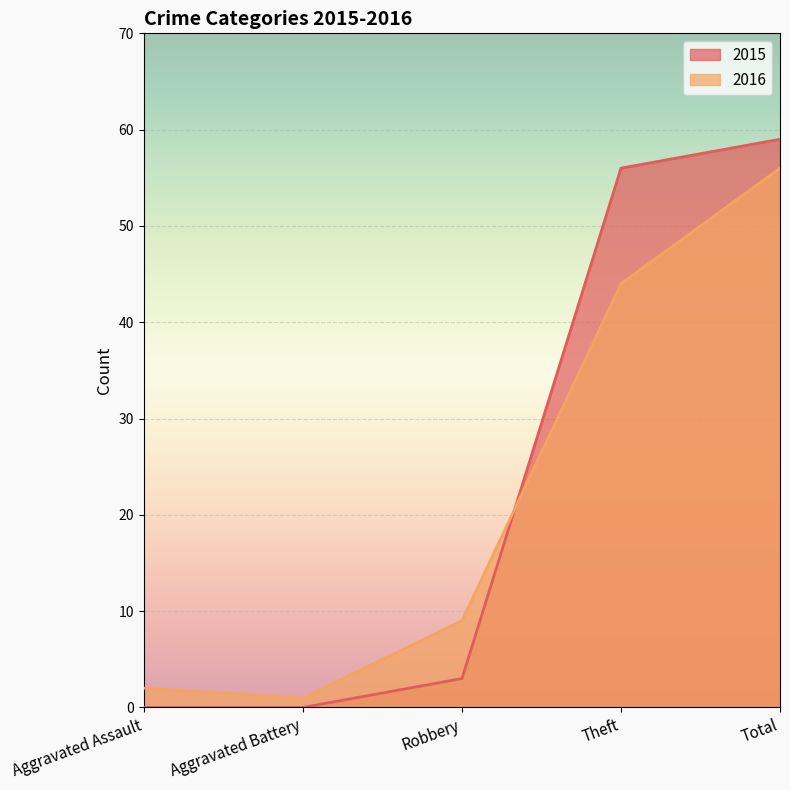

What is the difference between the second highest and minimum values in the 2016 series?

43